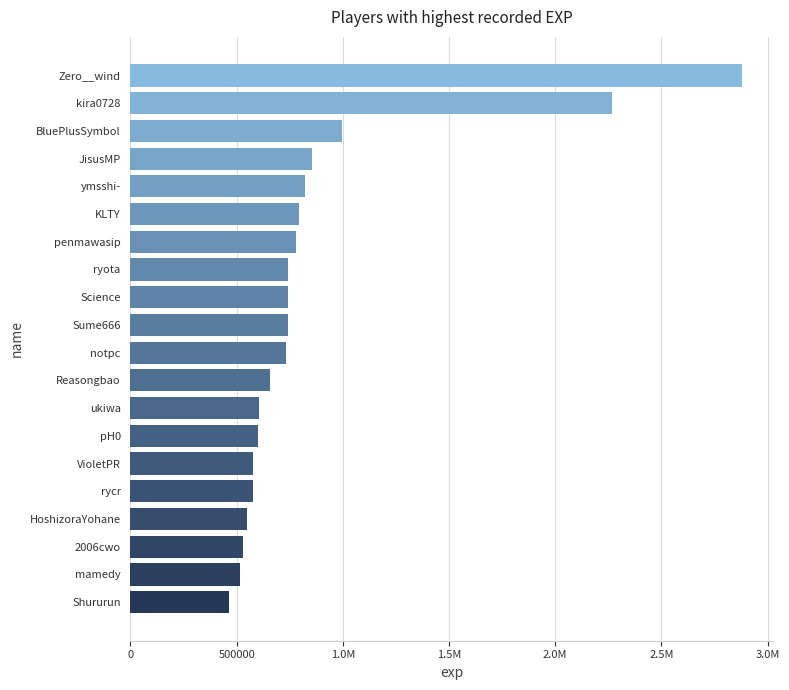

Does the chart contain any negative values?

No